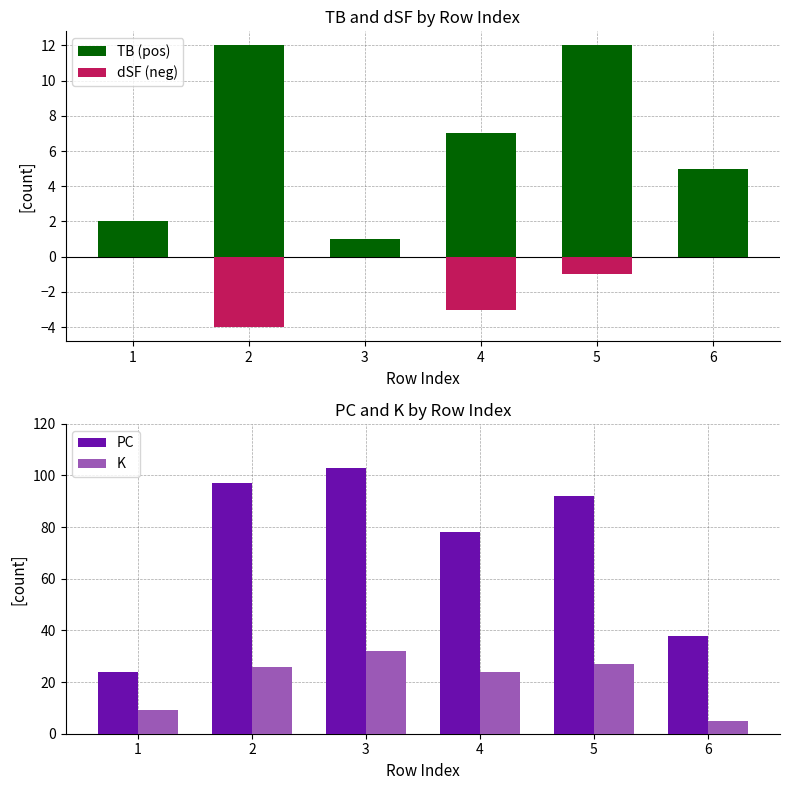

Reading right to left, transcribe all the data shown in this chart.

TB (pos): 6=5	5=12	4=7	3=1	2=12	1=2
dSF (neg): 6=0	5=-1	4=-3	3=0	2=-4	1=0
PC: 6=38	5=92	4=78	3=103	2=97	1=24
K: 6=5	5=27	4=24	3=32	2=26	1=9